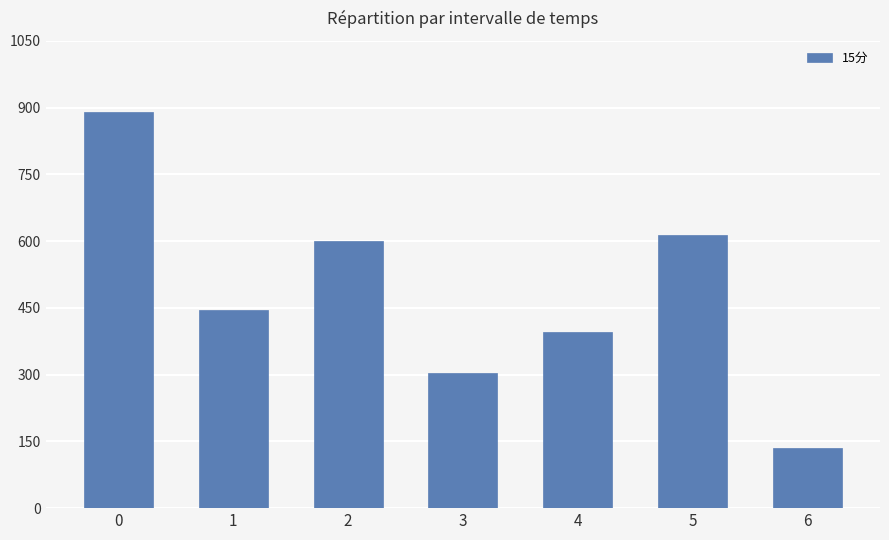

How many values are below 445?

3